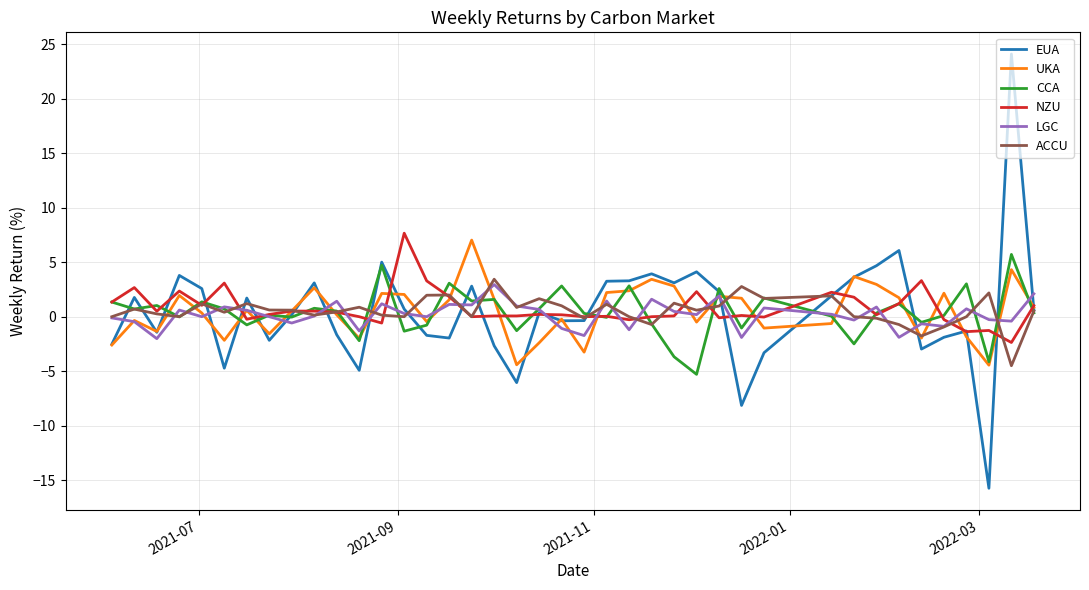

What is the maximum value for CCA?

5.7